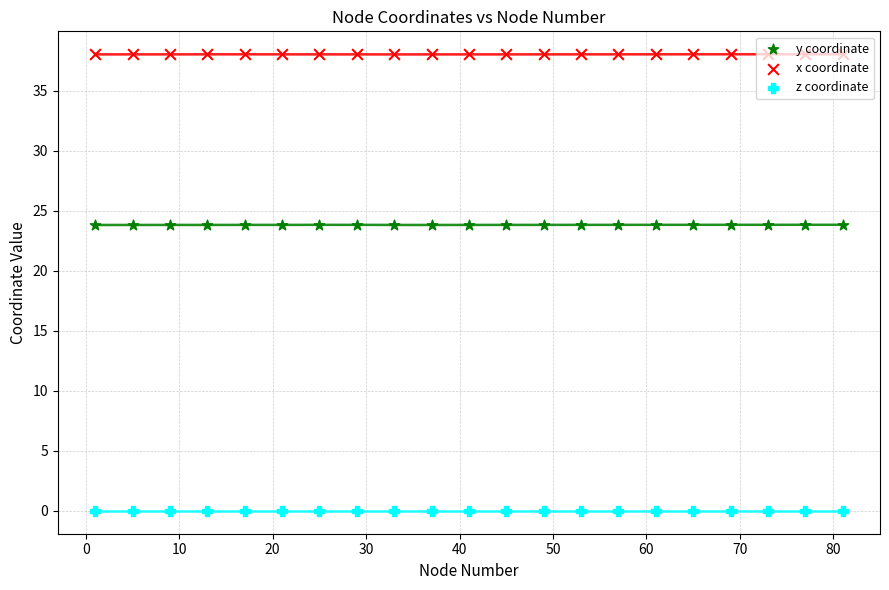

Which series has the largest total across all categories?

x coordinate